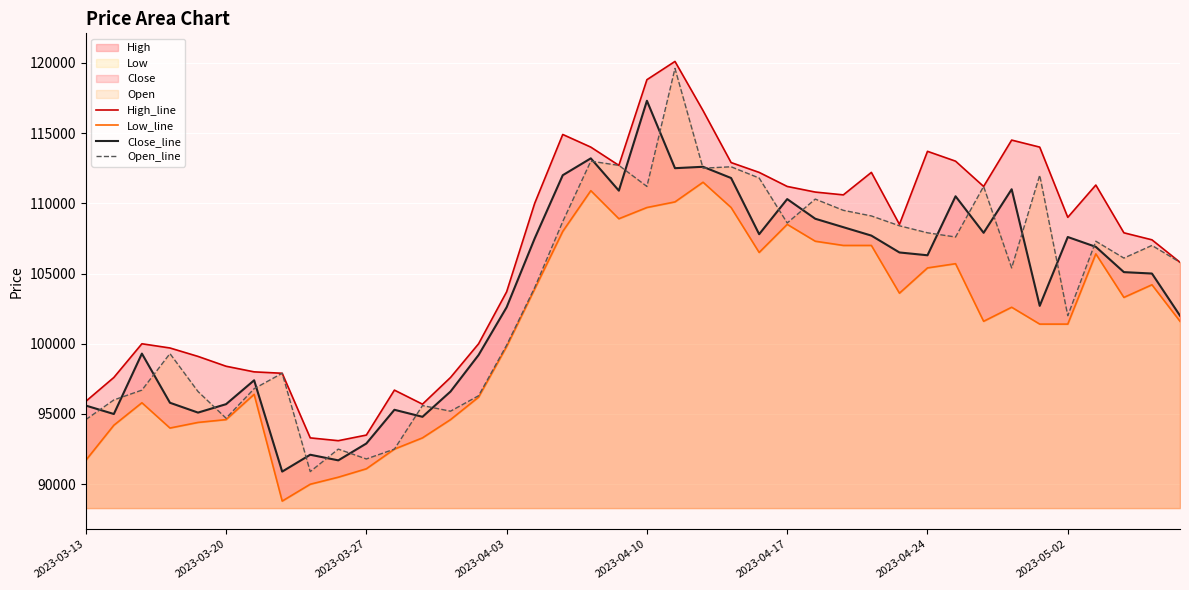

Does the chart display data point markers on the line(s)?

No